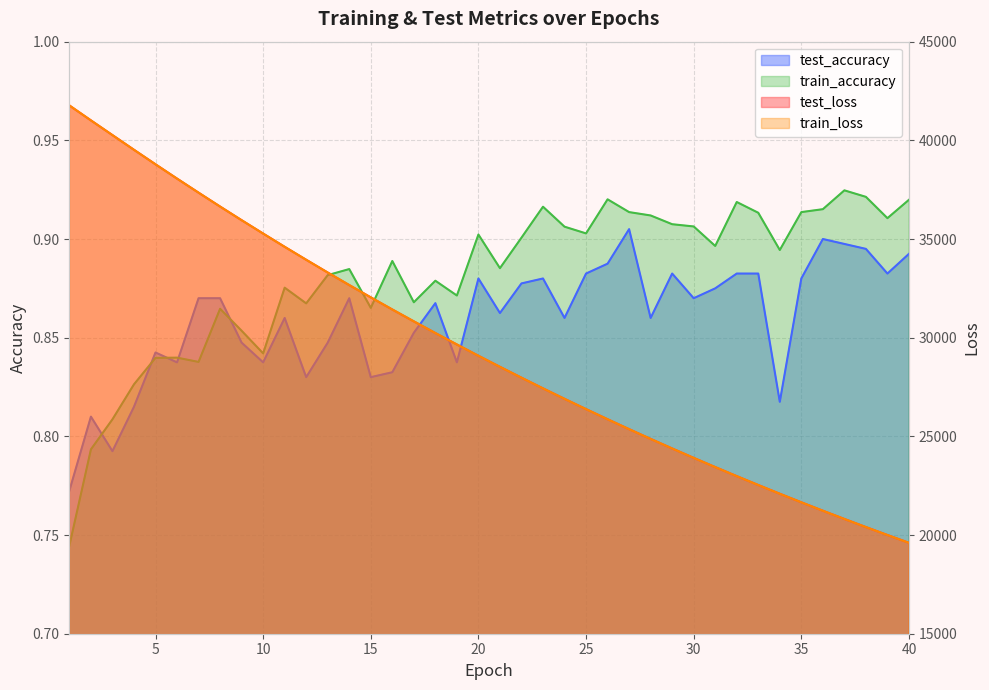

How many values in the test_loss series exceed 29083?

20